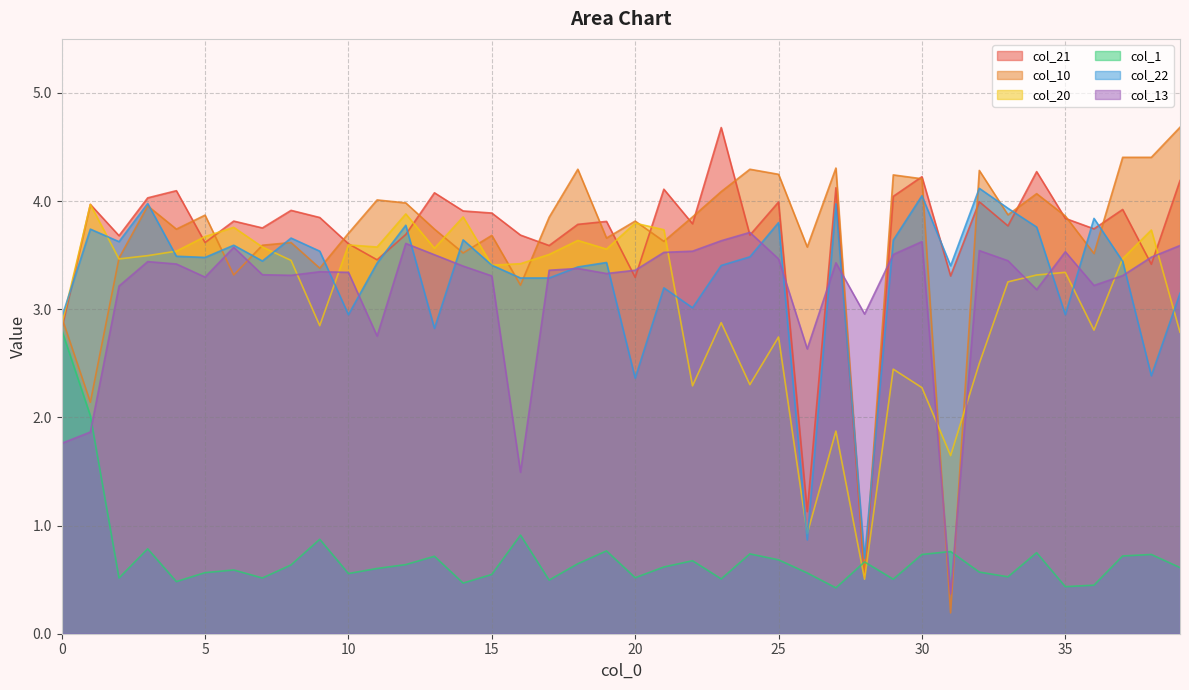

After their last crossing, which series has the higher values: col_10 or col_20?

col_10